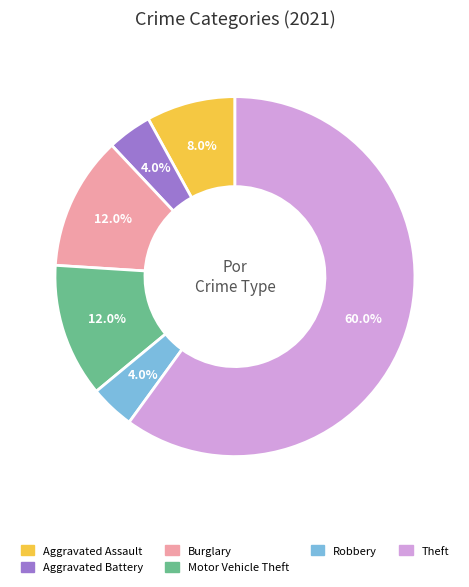

What is the ratio of the value at Motor Vehicle Theft to the value at Robbery?

3.0